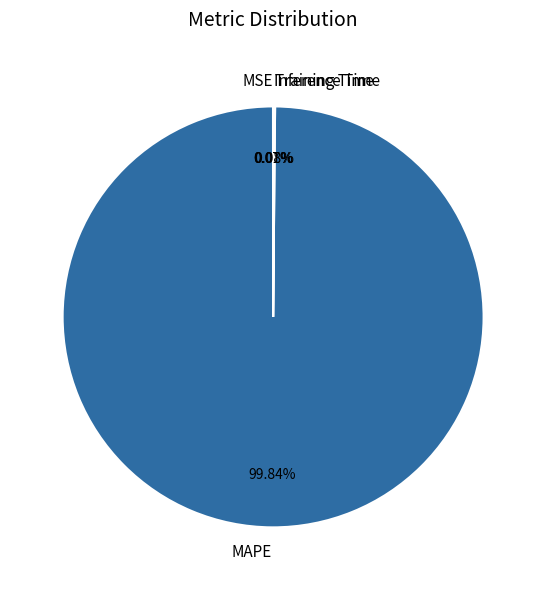

What is the largest slice in the pie chart?

MAPE